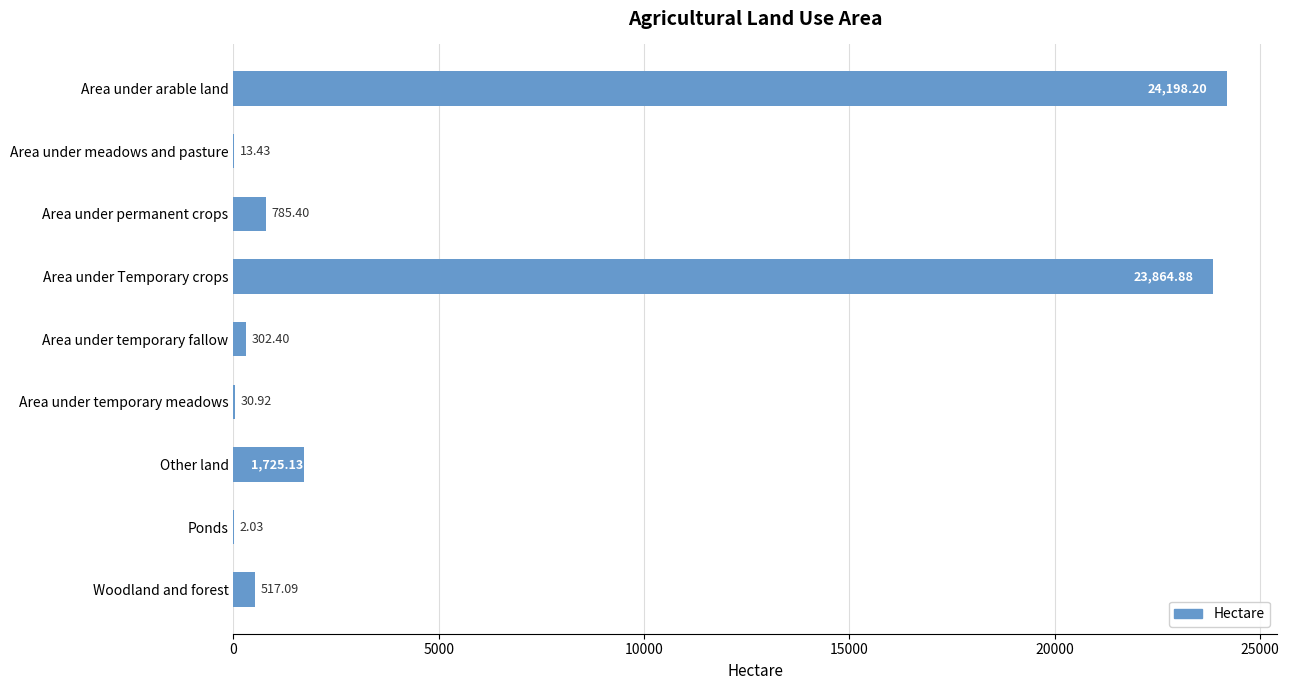

What is the ratio of the value at Other land to the value at Ponds?

849.8